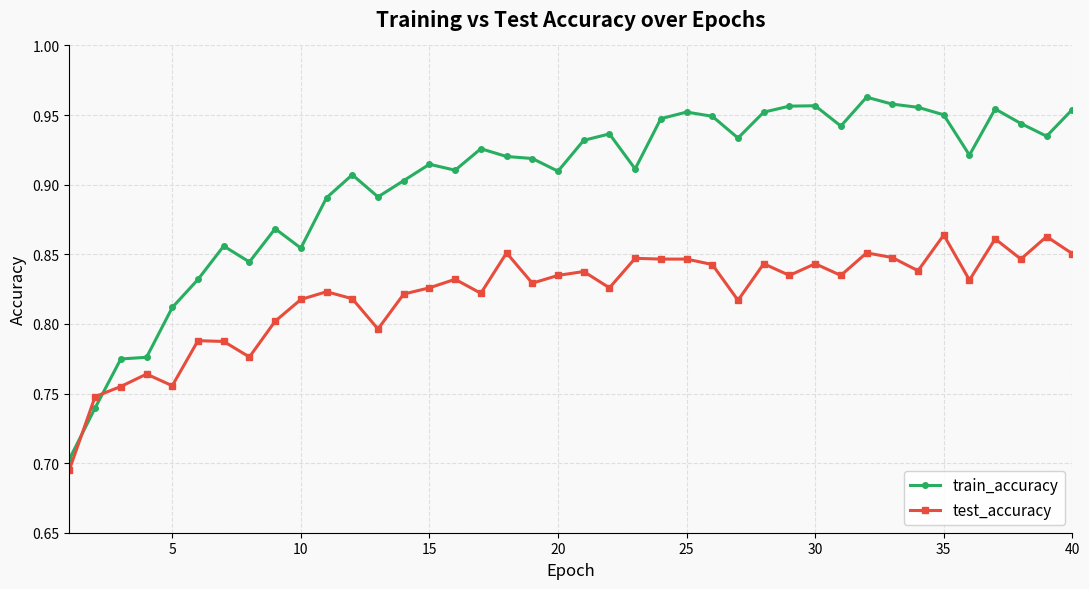

Rank the series by their maximum value, from lowest to highest.

test_accuracy, train_accuracy